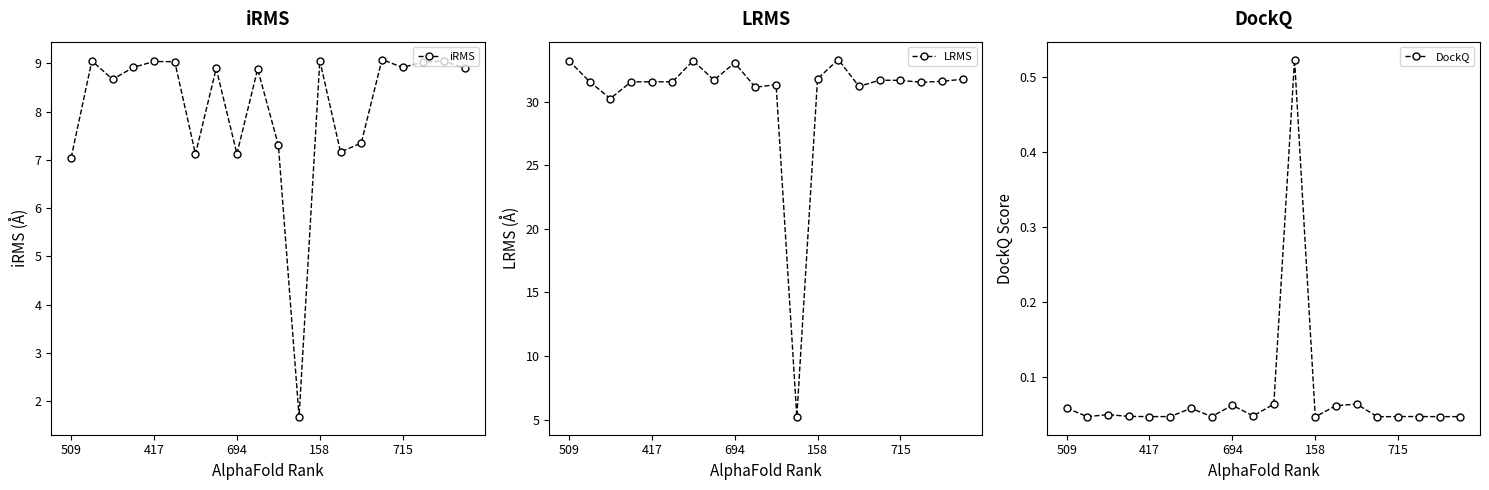

How many interior local valleys does the LRMS series have?

7